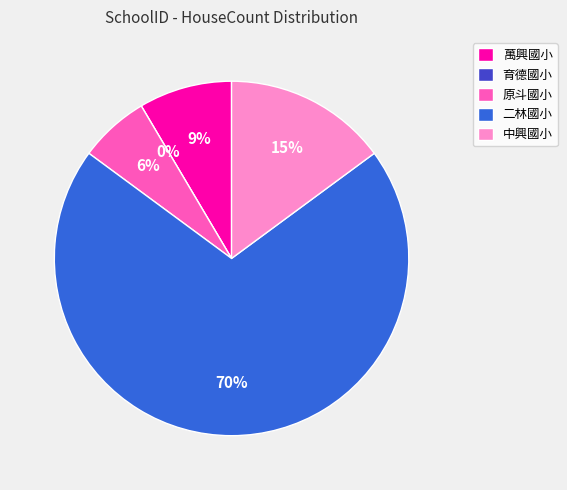

What portion of the pie excludes 中興國小?

85.1%